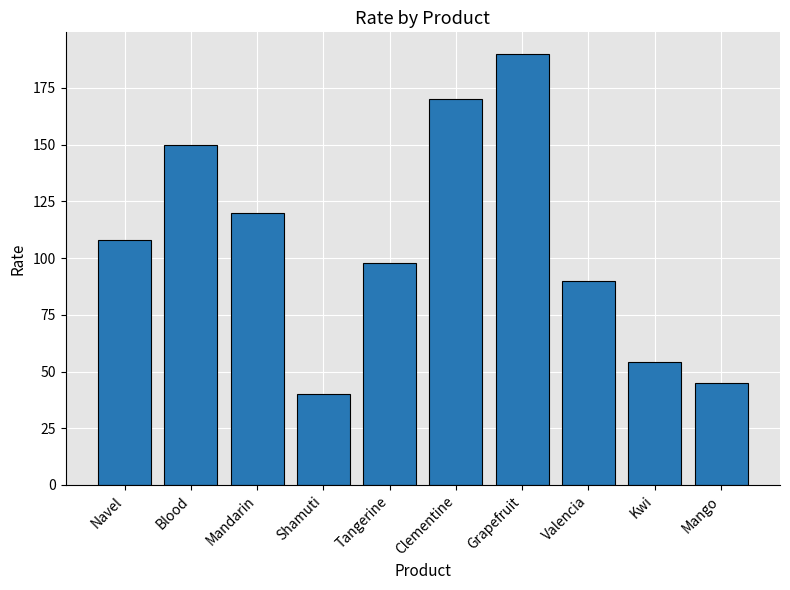

Does the chart contain stacked bars?

No